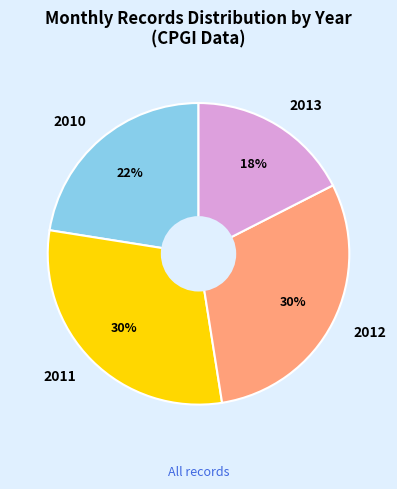

Combined, do 2011 and 2013 account for over 50%?

No